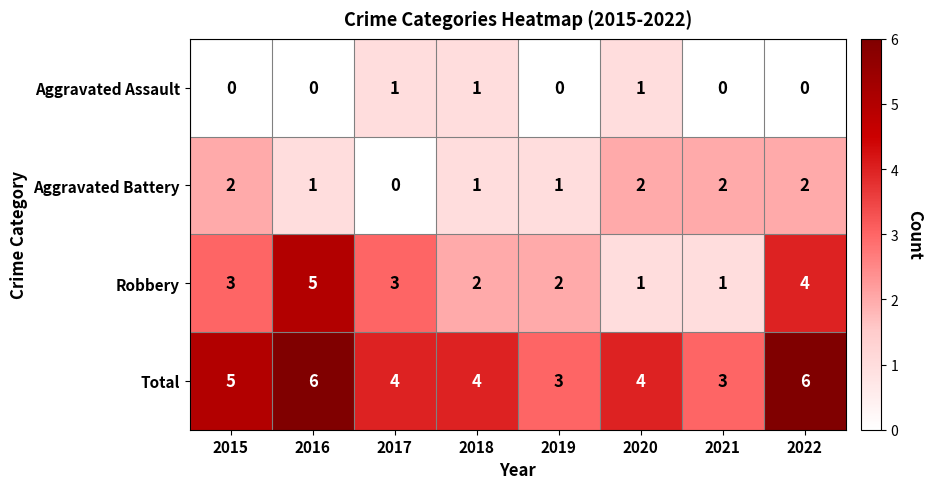

How many Aggravated Battery values are between 1 and 2?

7